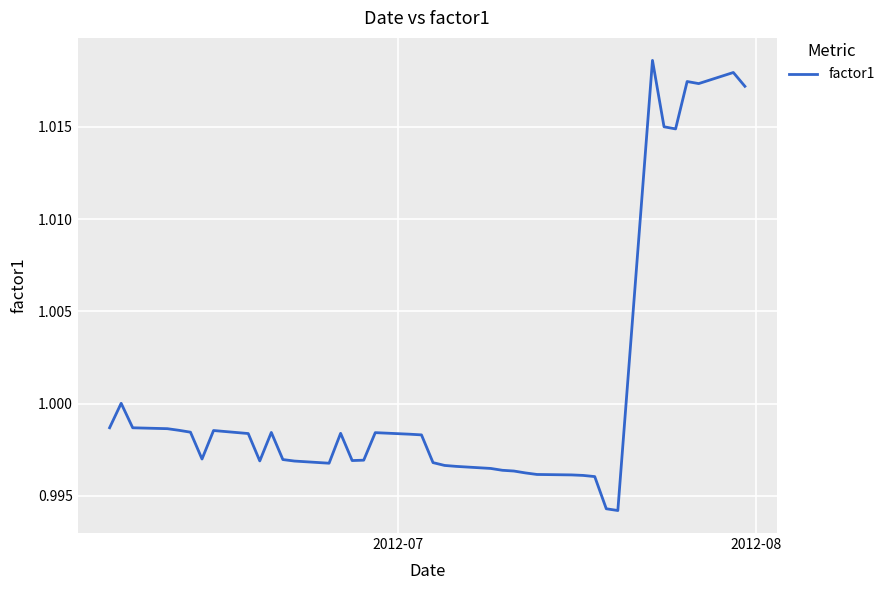

How many lines are shown in the chart?

1